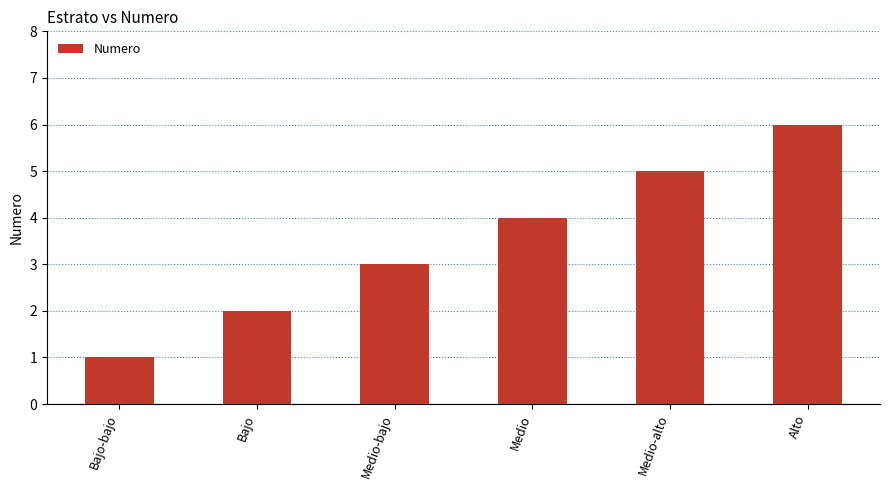

How many values are between 2 and 5?

4